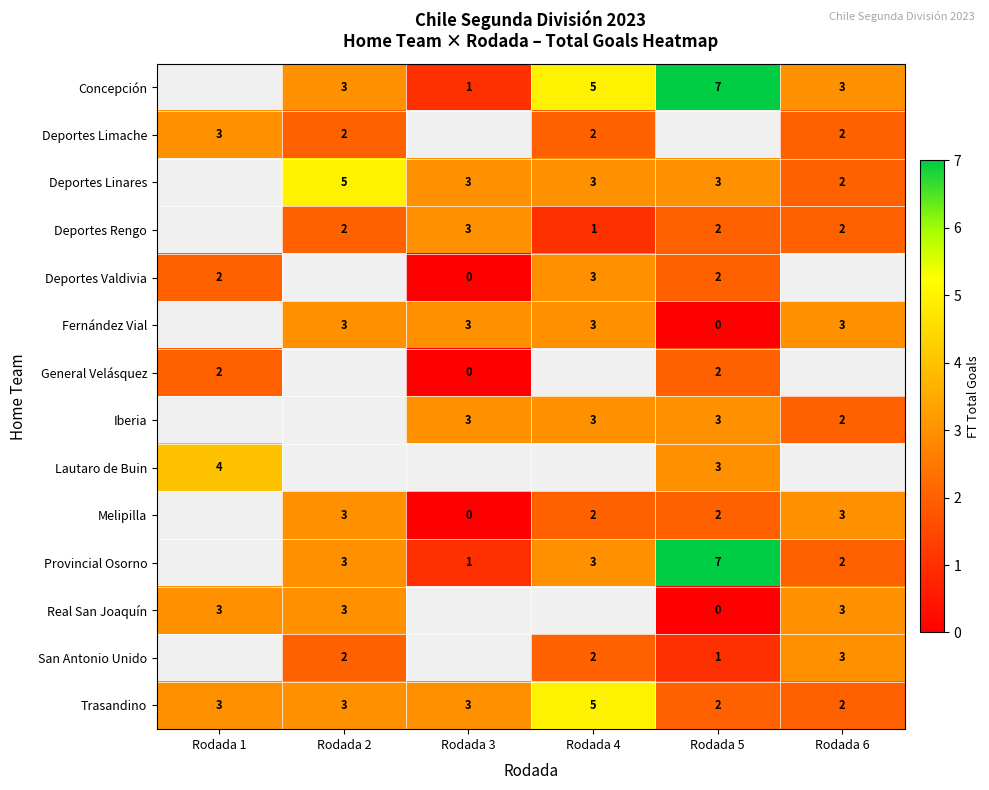

The Melipilla series shows 3 at Rodada 2. True or false?

True